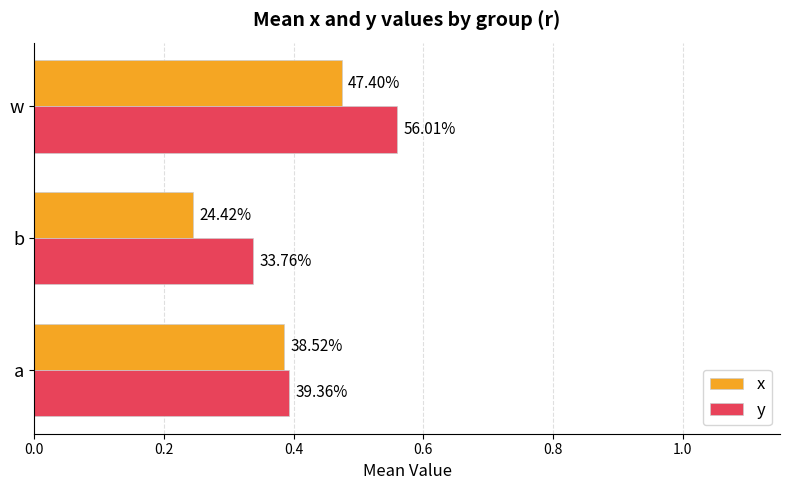

What are all the series names shown in the legend?

x, y